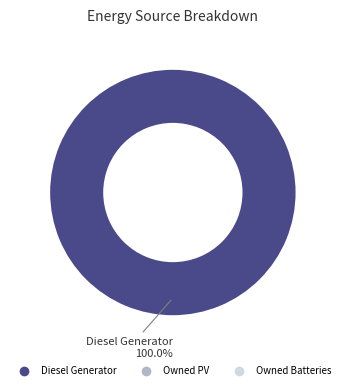

Is there a majority slice in this chart?

Yes